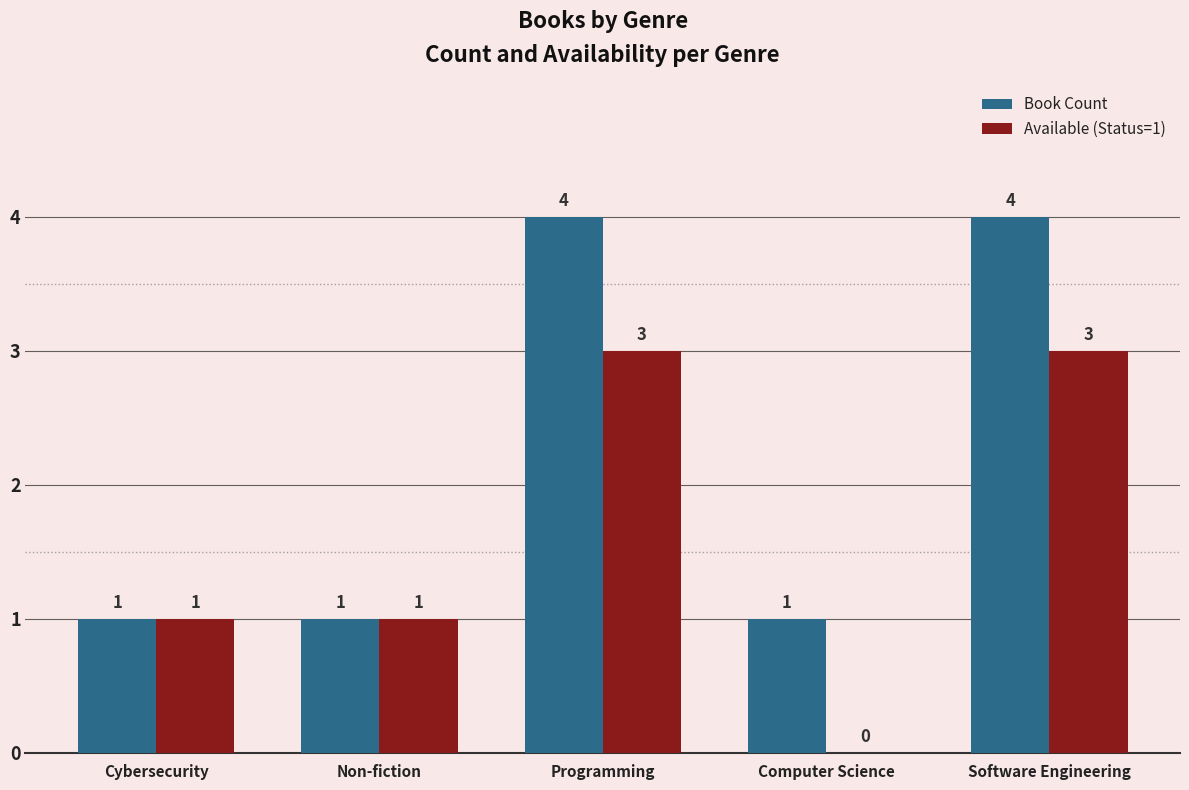

How many values in the Book Count series exceed 1?

2